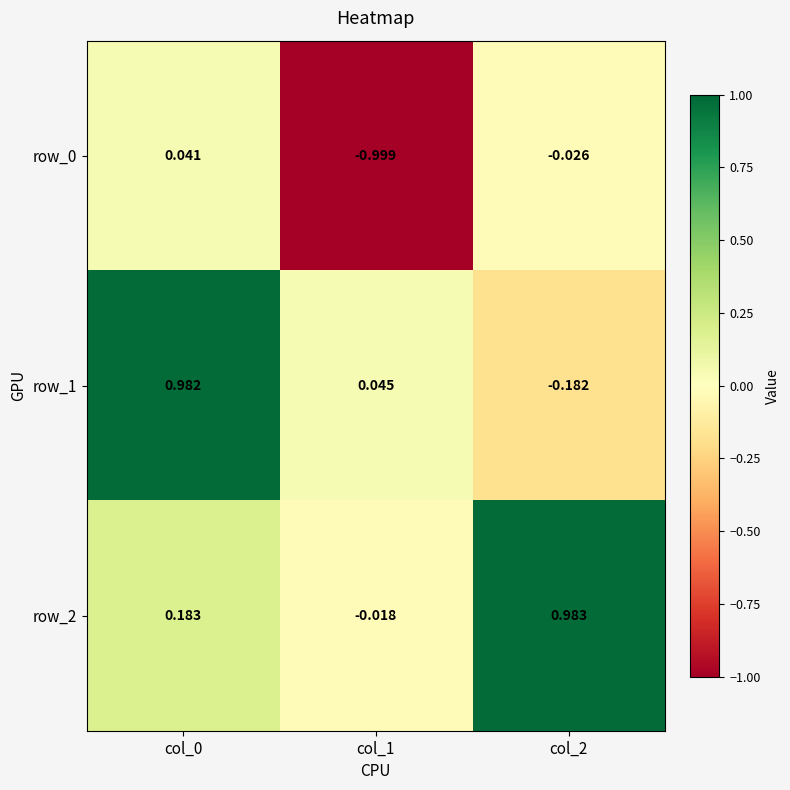

Is the value of row_2 at col_2 greater than the value of row_0 at col_1?

Yes